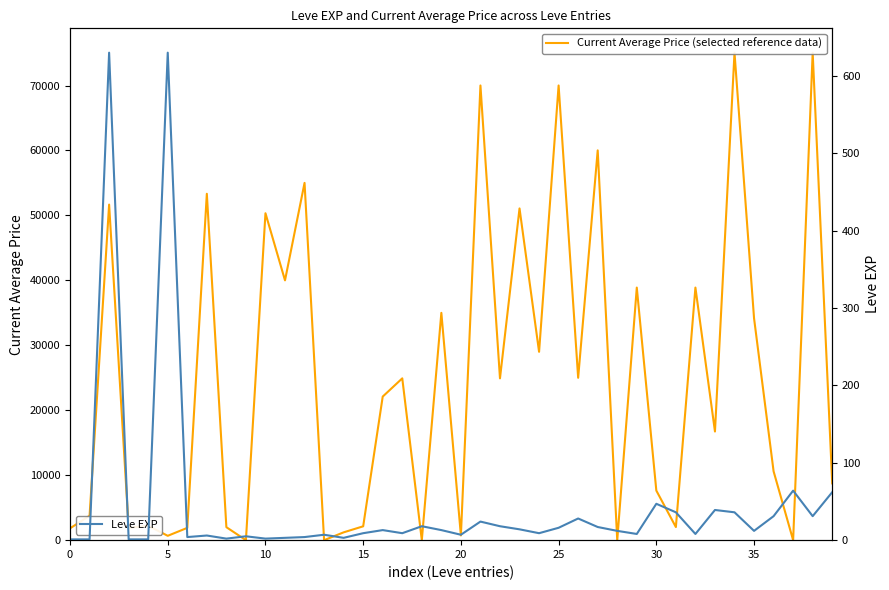

Is it true that Current Average Price (selected reference data) equals 15828 at 10?

False